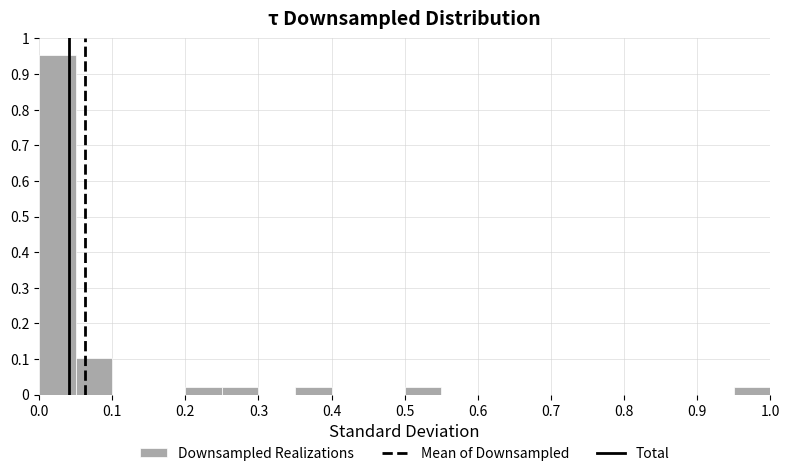

Reading left to right, transcribe this chart: for each bar, give the range it covers on the x-axis and its height. The values are not printed on the chart, so give them approximately, as read against the axis.

0.00 to 0.05: 0.95
0.05 to 0.10: 0.10
0.10 to 0.15: 0
0.15 to 0.20: 0
0.20 to 0.25: 0.02
0.25 to 0.30: 0.02
0.30 to 0.35: 0
0.35 to 0.40: 0.02
0.40 to 0.45: 0
0.45 to 0.50: 0
0.50 to 0.55: 0.02
0.55 to 0.60: 0
0.60 to 0.65: 0
0.65 to 0.70: 0
0.70 to 0.75: 0
0.75 to 0.80: 0
0.80 to 0.85: 0
0.85 to 0.90: 0
0.90 to 0.95: 0
0.95 to 1.00: 0.02